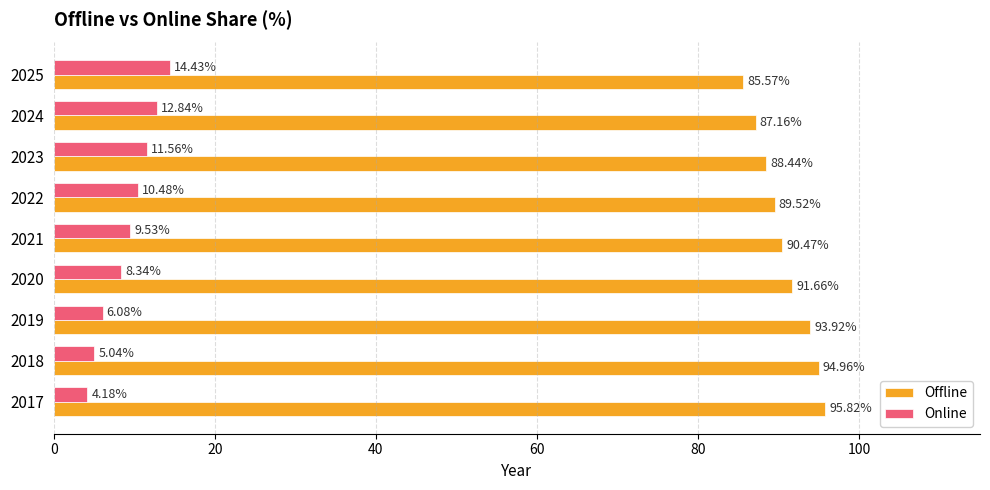

What is the spread (max minus min) of values at 2025?

71.1